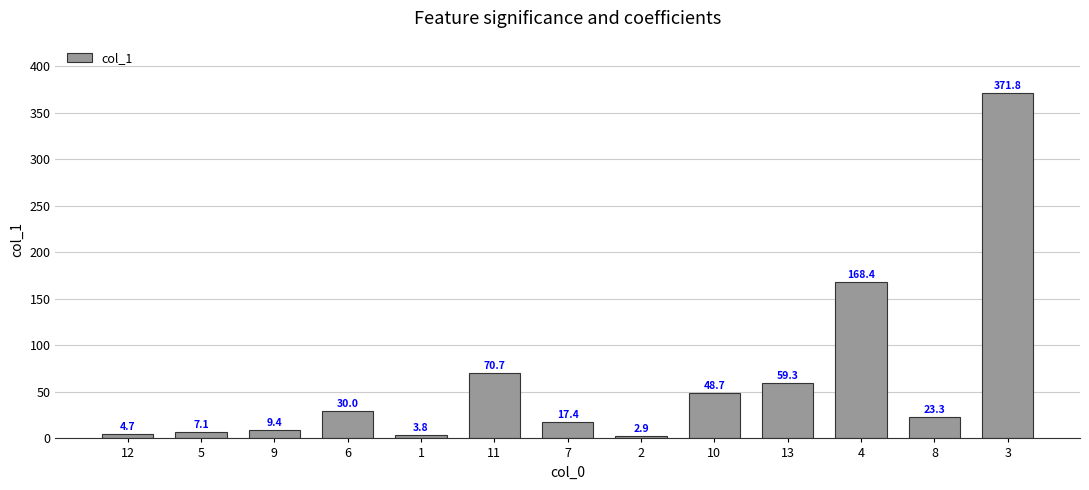

Reading right to left, what are all the values shown in this chart?

3=371.8	8=23.3	4=168.4	13=59.3	10=48.7	2=2.9	7=17.4	11=70.7	1=3.8	6=30.0	9=9.4	5=7.1	12=4.7